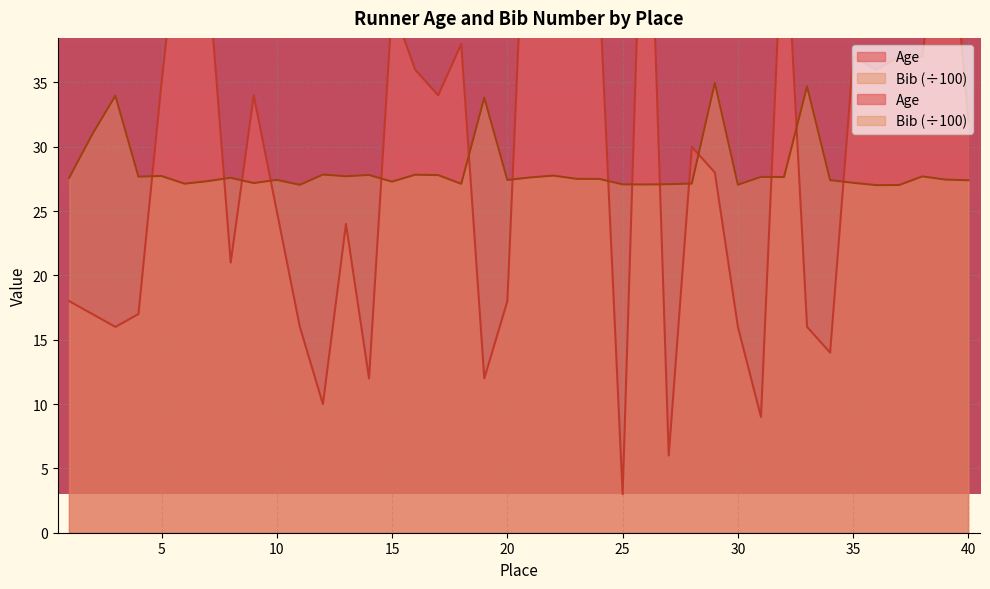

What is the average value of the Bib series?

28.2